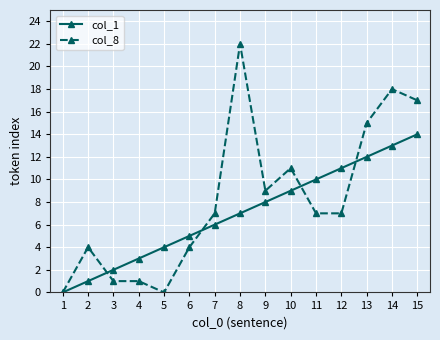

Which series has the largest total across all categories?

col_8